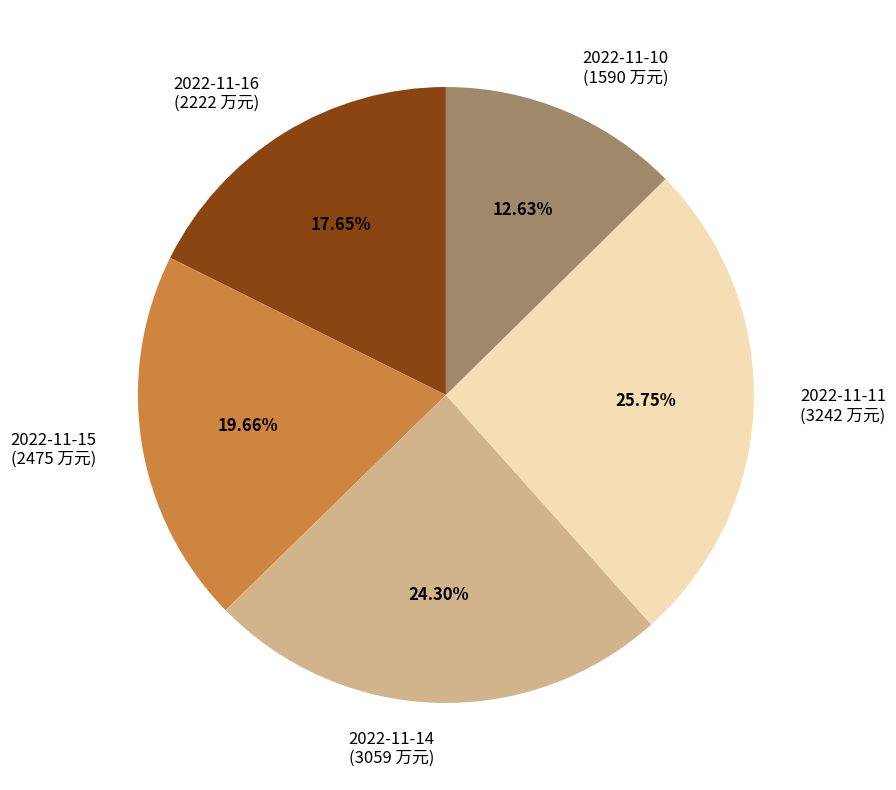

Which slice is the smallest?

2022-11-10